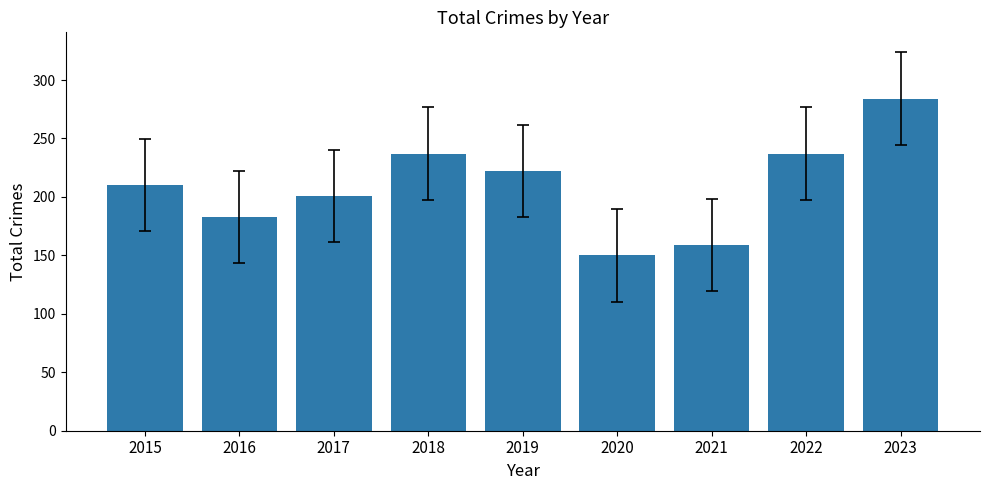

What is the change in value from 2015 to 2020?

-60